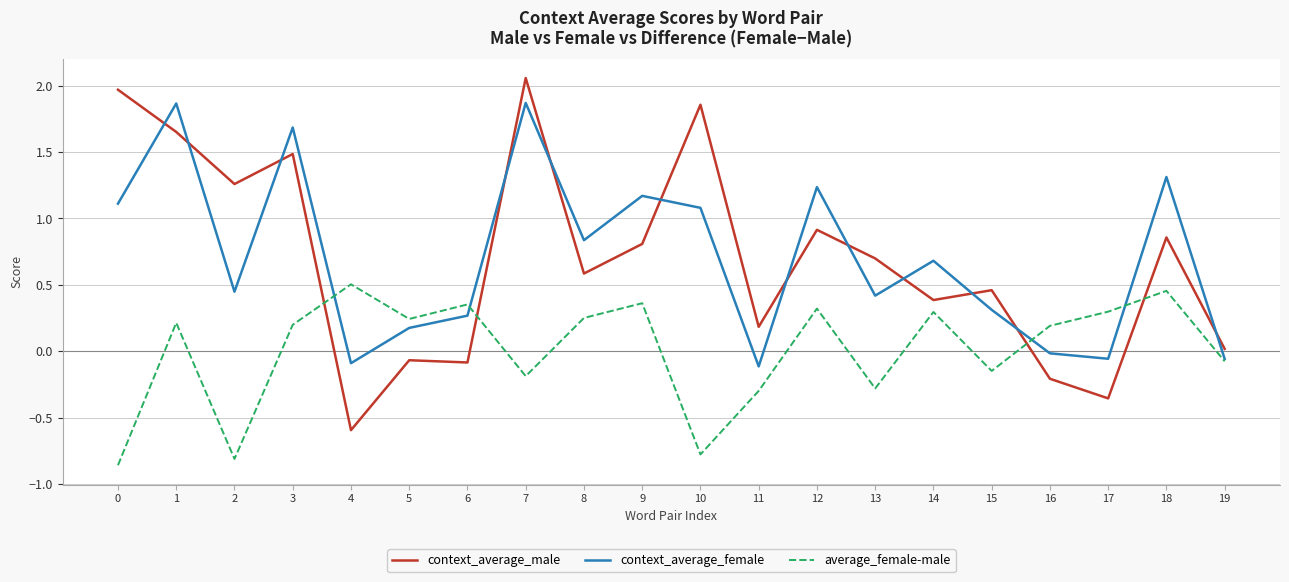

True or false: average_female-male has a value of -0.8 at 2.

True